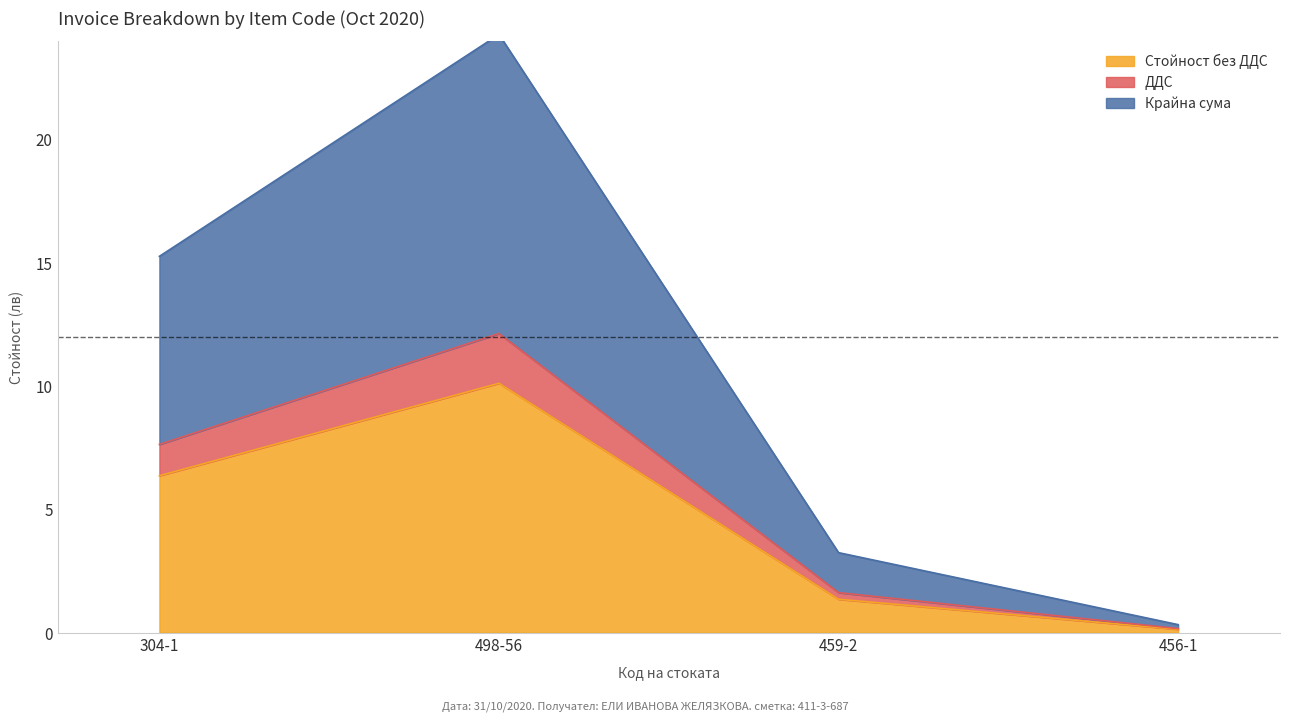

List the labels in order of Крайна сума value, smallest first.

456-1, 459-2, 304-1, 498-56